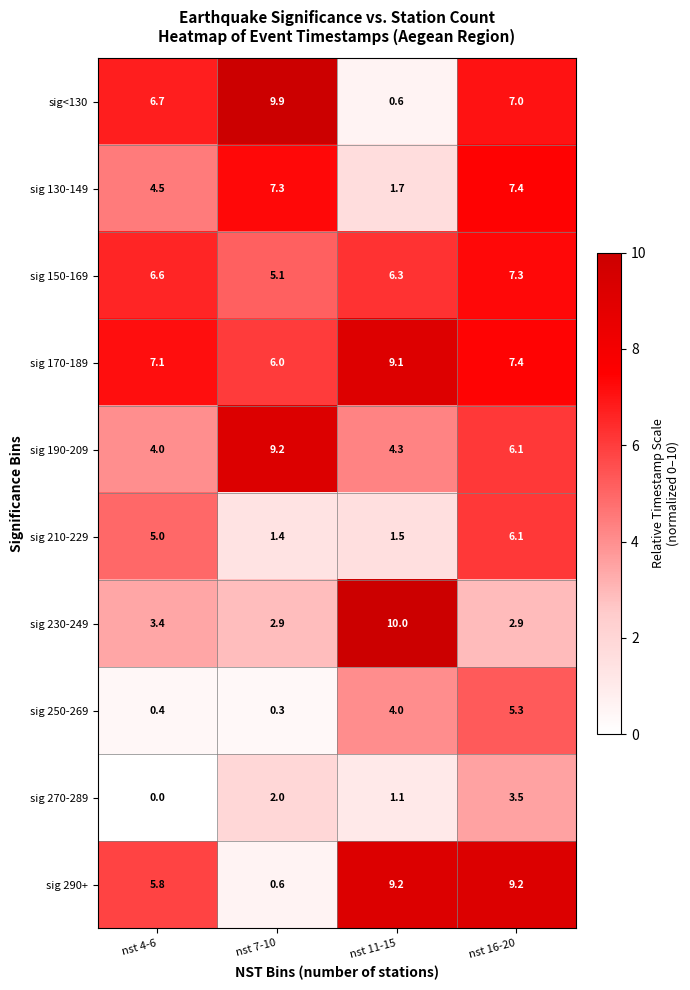

What is the highest value of the sig<130 series?

9.9